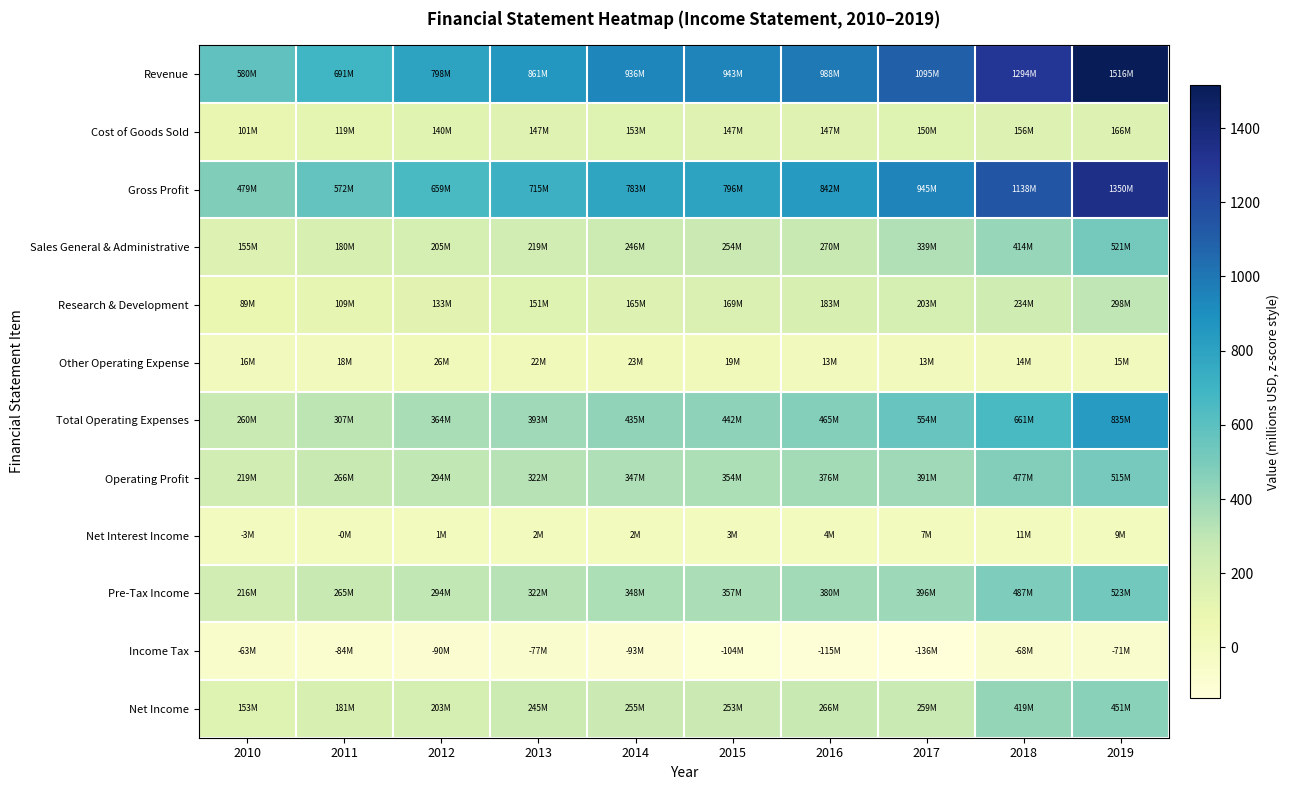

Reading left to right, extract all data points from this chart.

Revenue: 2010=580.2	2011=691.4	2012=798.0	2013=861.3	2014=936.0	2015=942.8	2016=988.5	2017=1095.2	2018=1293.6	2019=1515.9
Cost of Goods Sold: 2010=100.9	2011=119.0	2012=139.5	2013=146.7	2014=153.4	2015=147.2	2016=146.9	2017=150.2	2018=155.9	2019=166.3
Gross Profit: 2010=479.4	2011=572.4	2012=658.5	2013=714.6	2014=782.6	2015=795.5	2016=841.6	2017=945.1	2018=1137.8	2019=1349.6
Sales General & Administrative: 2010=155.1	2011=180.4	2012=205.2	2013=218.9	2014=246.4	2015=253.6	2016=269.5	2017=338.6	2018=413.6	2019=521.2
Research & Development: 2010=89.0	2011=108.5	2012=132.6	2013=151.4	2014=165.4	2015=168.8	2016=183.1	2017=202.7	2018=233.8	2019=298.2
Other Operating Expense: 2010=16.0	2011=18.0	2012=26.4	2013=22.4	2014=23.4	2015=19.4	2016=12.8	2017=13.0	2018=13.8	2019=15.2
Total Operating Expenses: 2010=260.1	2011=306.9	2012=364.2	2013=392.7	2014=435.2	2015=441.8	2016=465.4	2017=554.4	2018=661.2	2019=834.6
Operating Profit: 2010=219.3	2011=265.6	2012=294.3	2013=321.9	2014=347.4	2015=353.7	2016=376.2	2017=390.7	2018=476.6	2019=515.0
Net Interest Income: 2010=-2.6	2011=-0.3	2012=0.7	2013=1.7	2014=2.2	2015=2.8	2016=4.2	2017=6.9	2018=11.4	2019=9.3
Pre-Tax Income: 2010=216.4	2011=264.9	2012=293.5	2013=322.5	2014=348.1	2015=356.8	2016=380.3	2017=395.7	2018=487.1	2019=522.6
Income Tax: 2010=-63.3	2011=-84.2	2012=-90.1	2013=-77.2	2014=-93.4	2015=-104.2	2016=-114.7	2017=-136.4	2018=-67.7	2019=-71.3
Net Income: 2010=153.1	2011=180.7	2012=203.5	2013=245.3	2014=254.7	2015=252.5	2016=265.6	2017=259.3	2018=419.4	2019=451.3